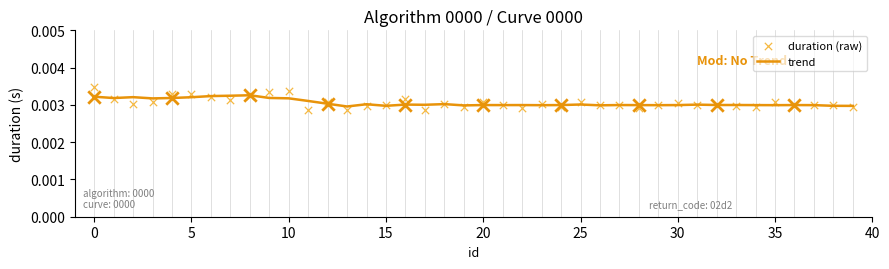

Is the value of trend at 37 greater than the value of duration (raw) at 22?

Yes